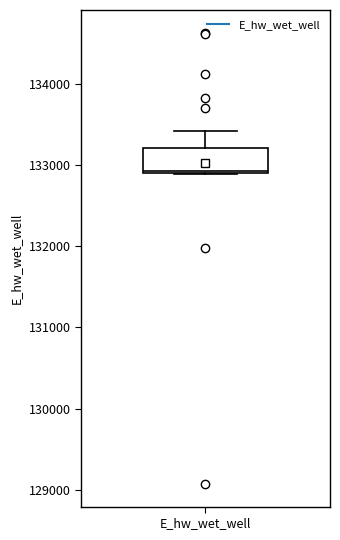

Read this box plot against the y-axis: the position of the median line, the range covered by the box, and the ends of both whiskers. The values are not printed on the chart, so give them approximately, as read against the axis.

median 132900, box 132900 to 133200, whiskers 132900 to 133400